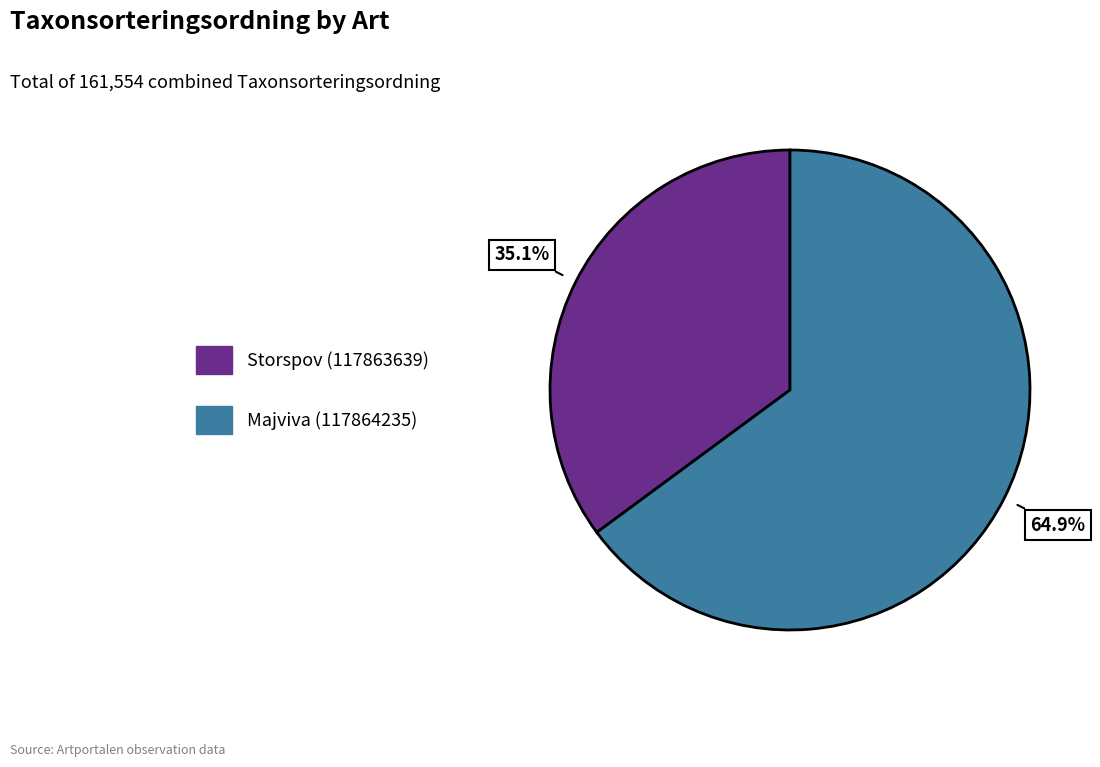

Approximately how many times larger is the value at Majviva (117864235) compared to Storspov (117863639)?

1.8